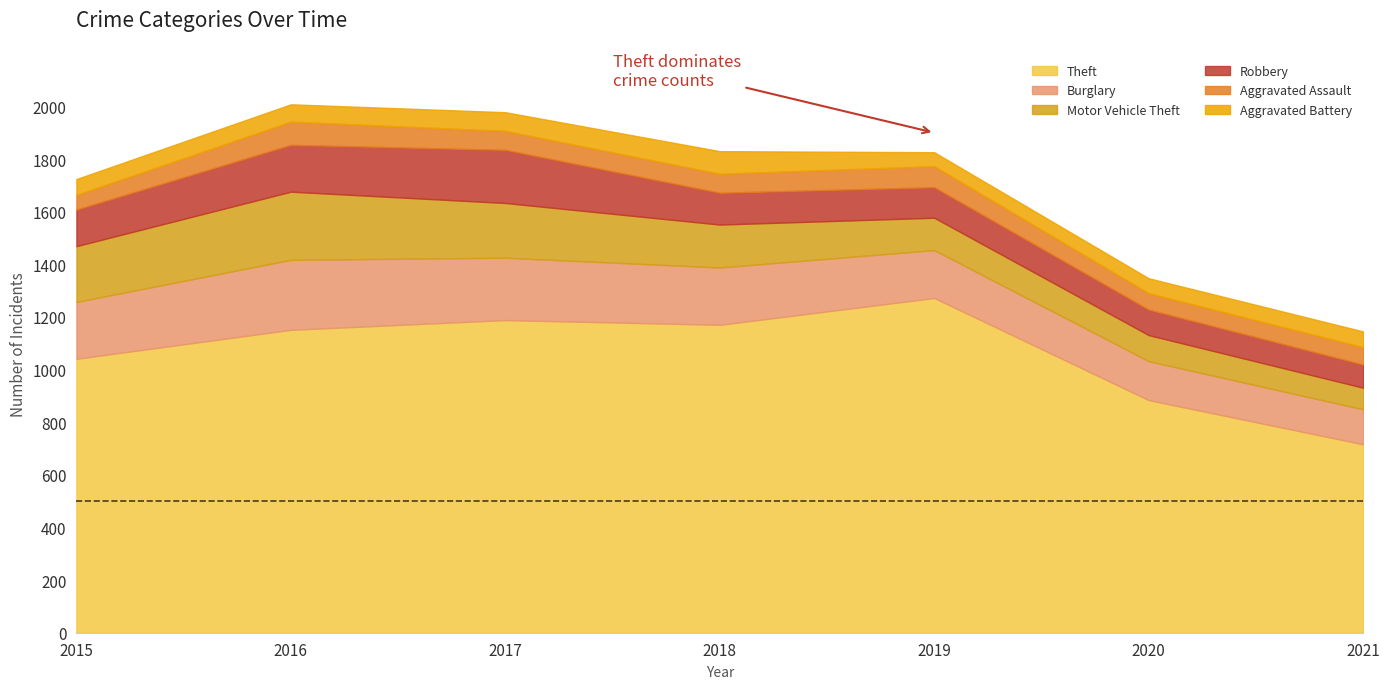

True or false: Motor Vehicle Theft and Aggravated Assault cross at least once.

False